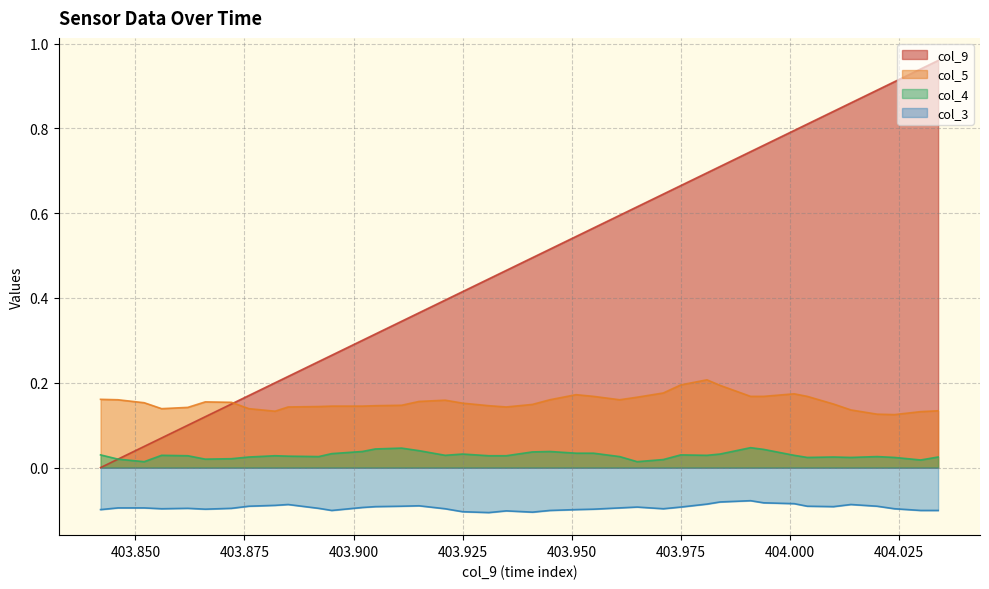

Which series has the widest spread of values?

col_9